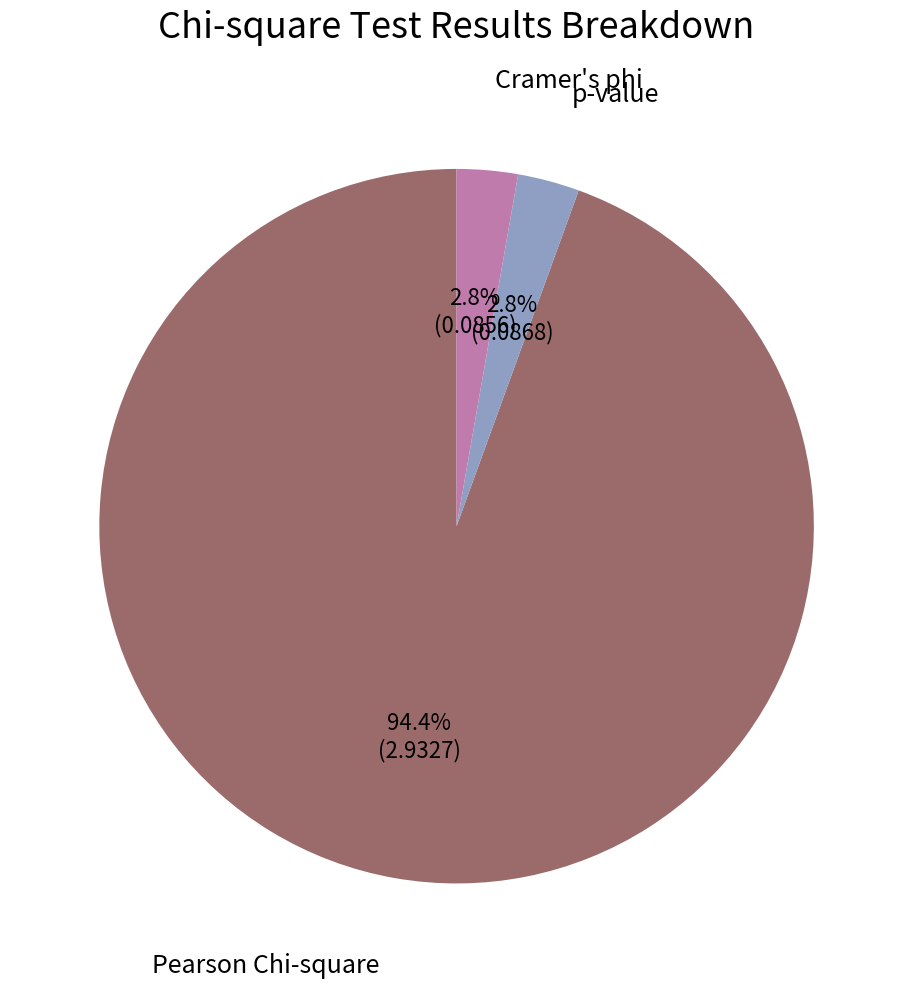

How many segments does this pie chart have?

3